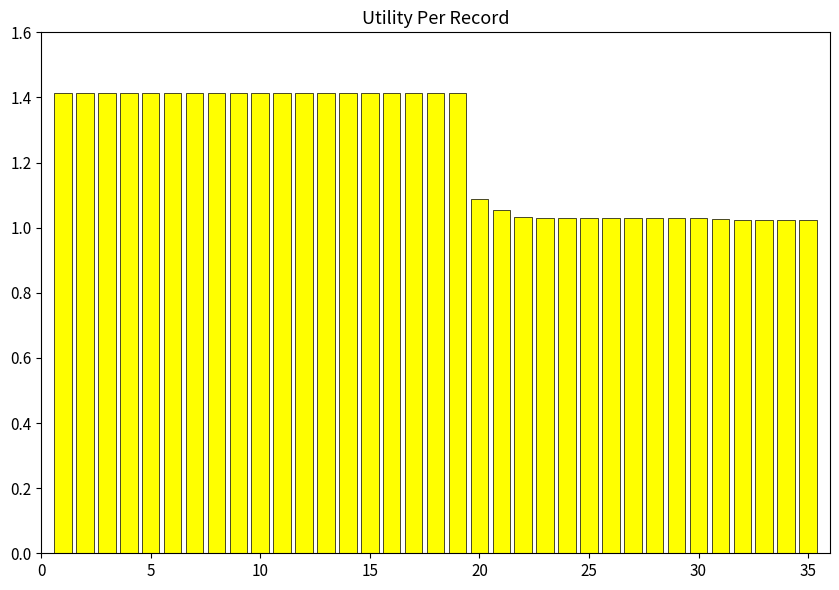

Does the chart contain stacked bars?

No